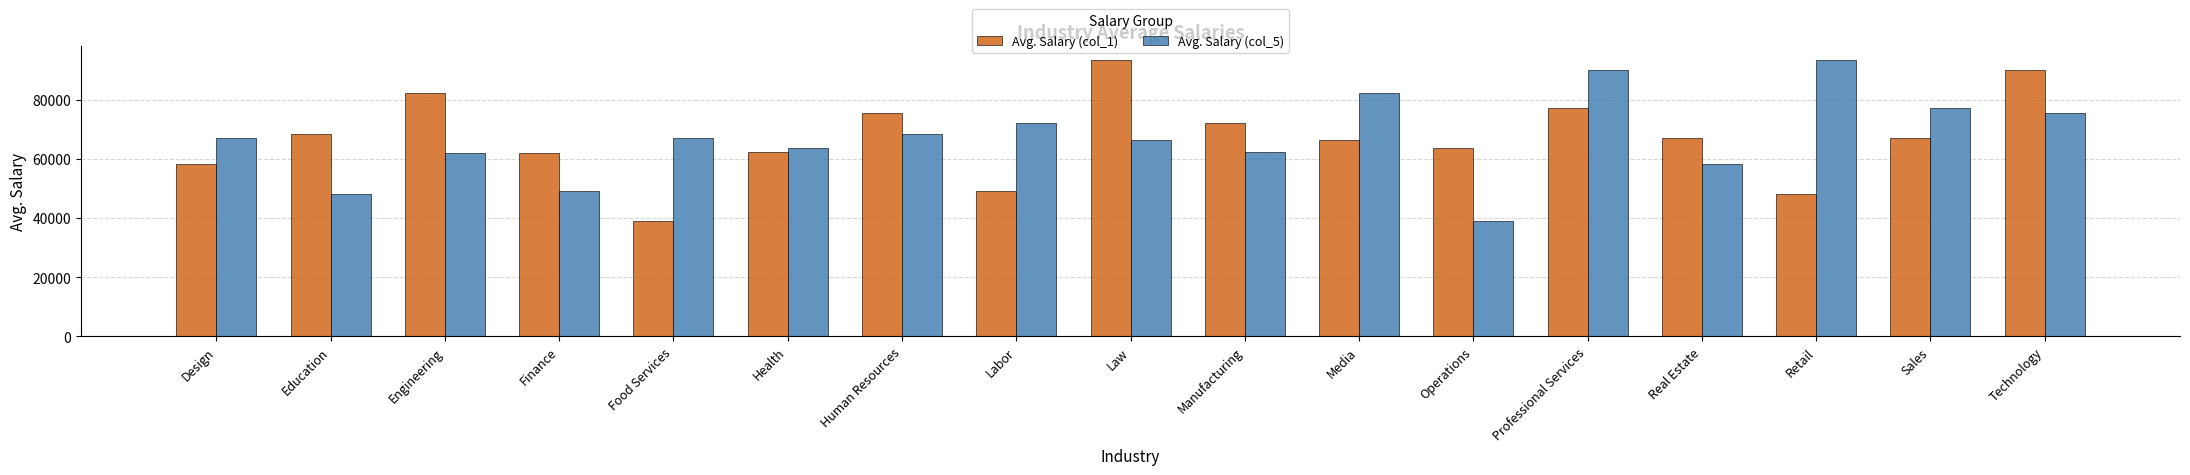

How many groups of bars are there?

17